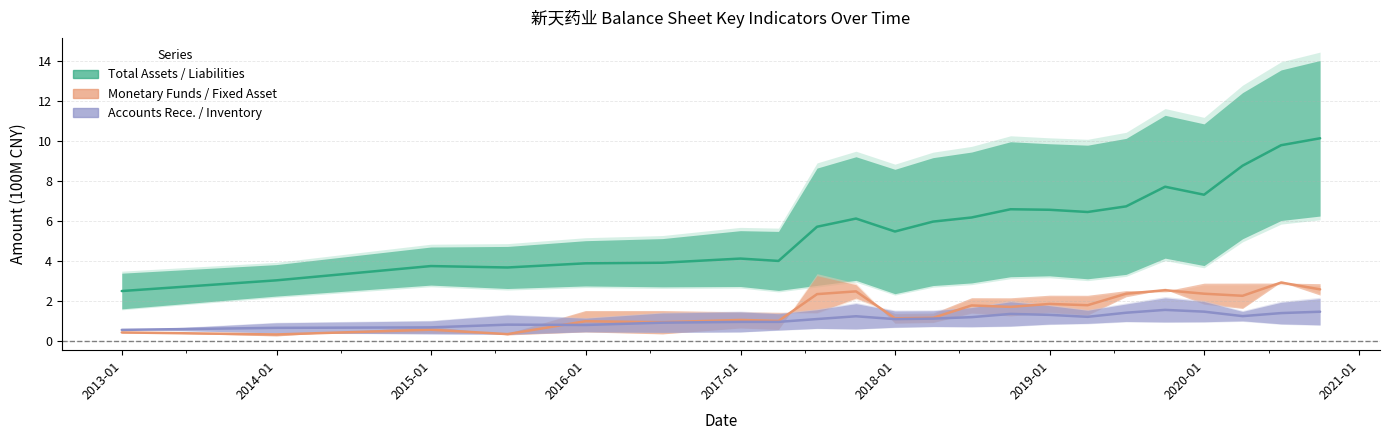

What is the sum of all Total Assets values?

127.9